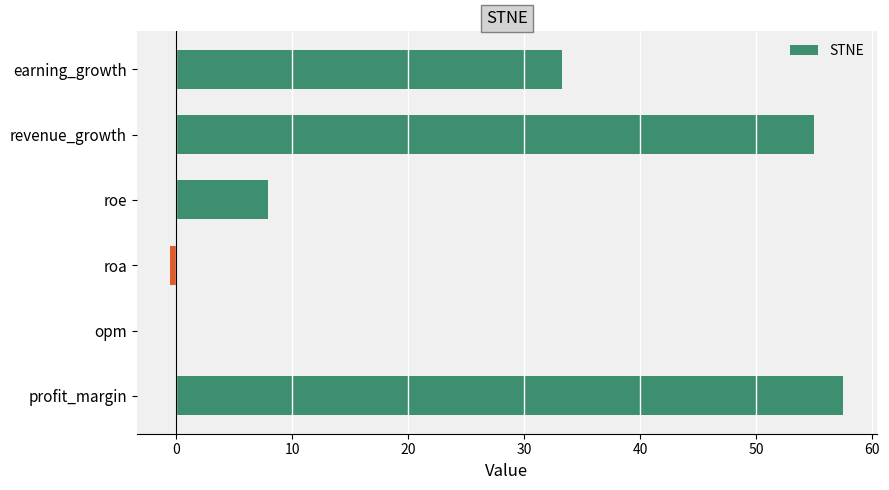

Reading bottom to top, extract all data points from this chart.

profit_margin=57.5	opm=0.0	roa=-0.5	roe=7.9	revenue_growth=55.0	earning_growth=33.3